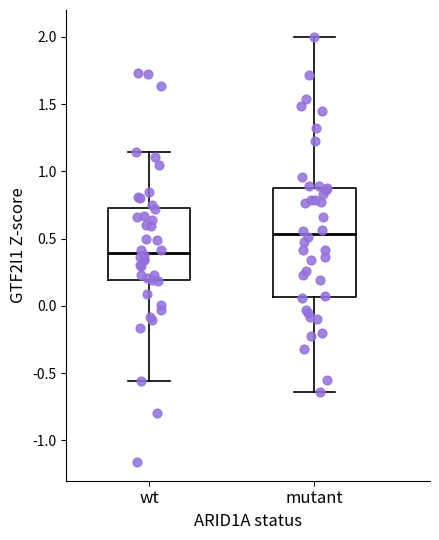

Which box is the tallest, from its lower edge to its upper edge?

mutant